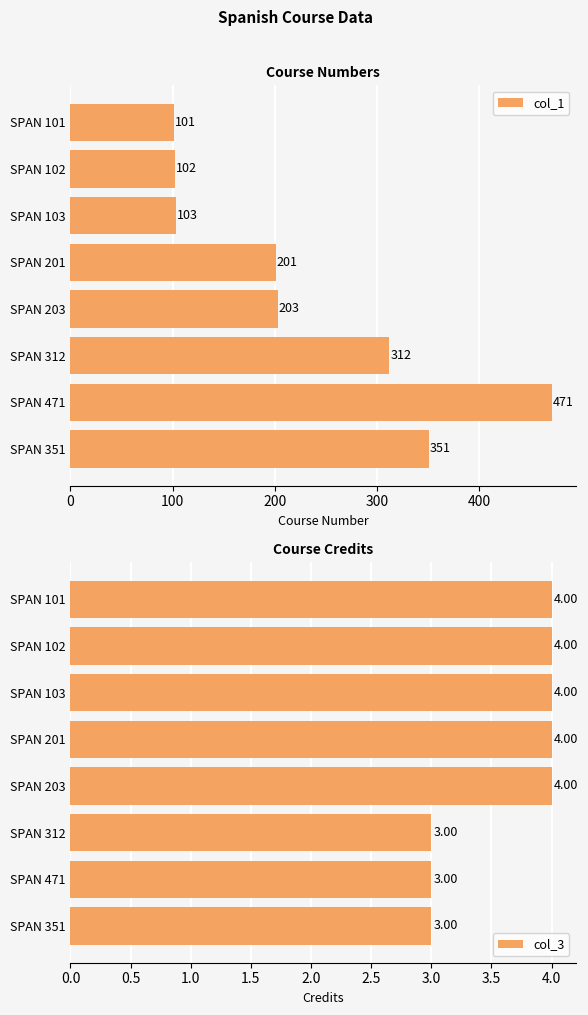

What is the difference between the maximum and minimum values in the col_1 series?

370